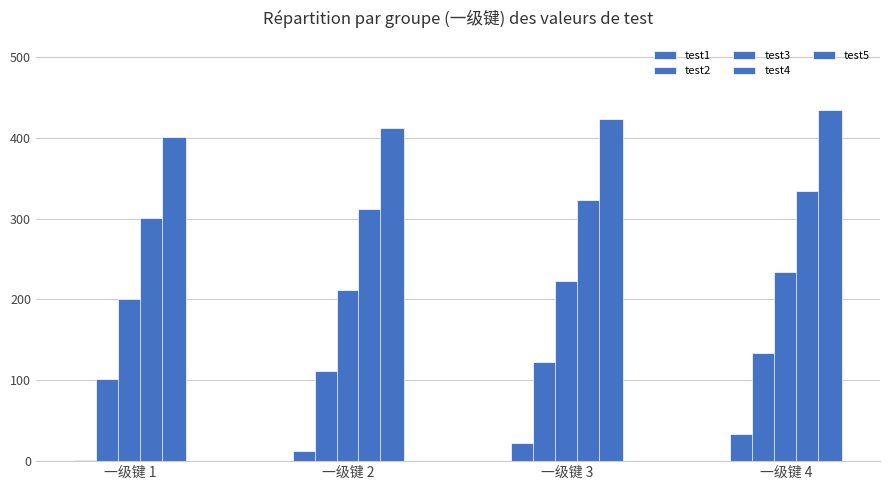

What is the difference between the maximum and minimum values in the test5 series?

33